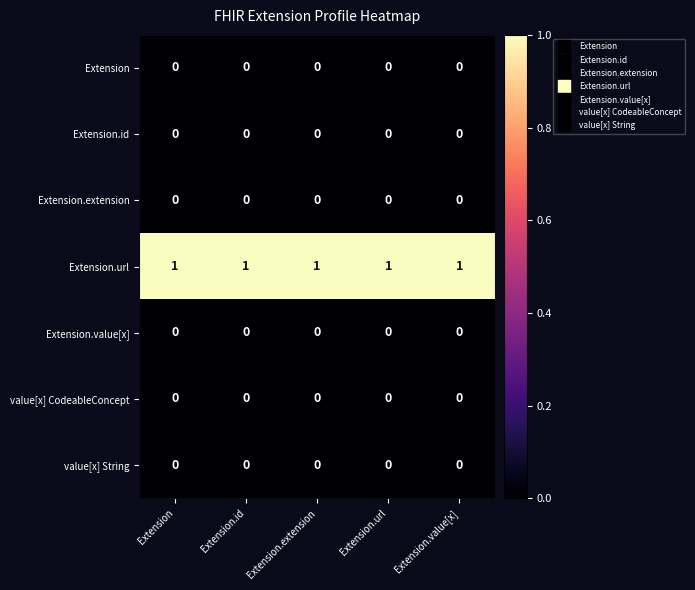

Is the value of Extension.id at Extension.url greater than the value of Extension.url at Extension?

No